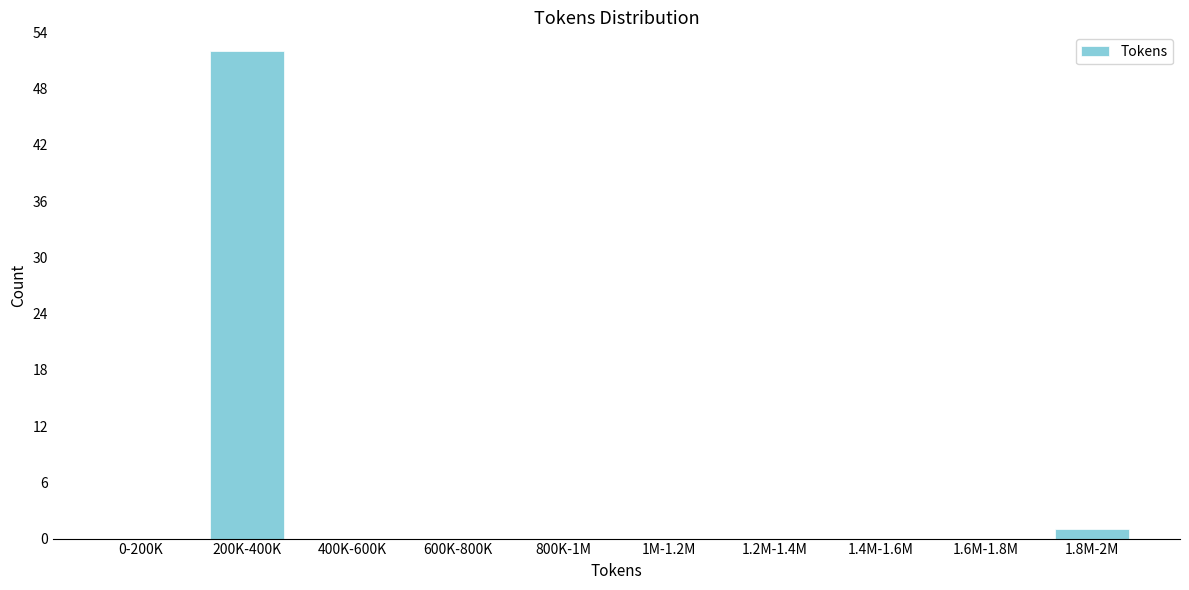

Reading left to right, list all the values displayed in this chart.

0-200K=0	200K-400K=52	400K-600K=0	600K-800K=0	800K-1M=0	1M-1.2M=0	1.2M-1.4M=0	1.4M-1.6M=0	1.6M-1.8M=0	1.8M-2M=1